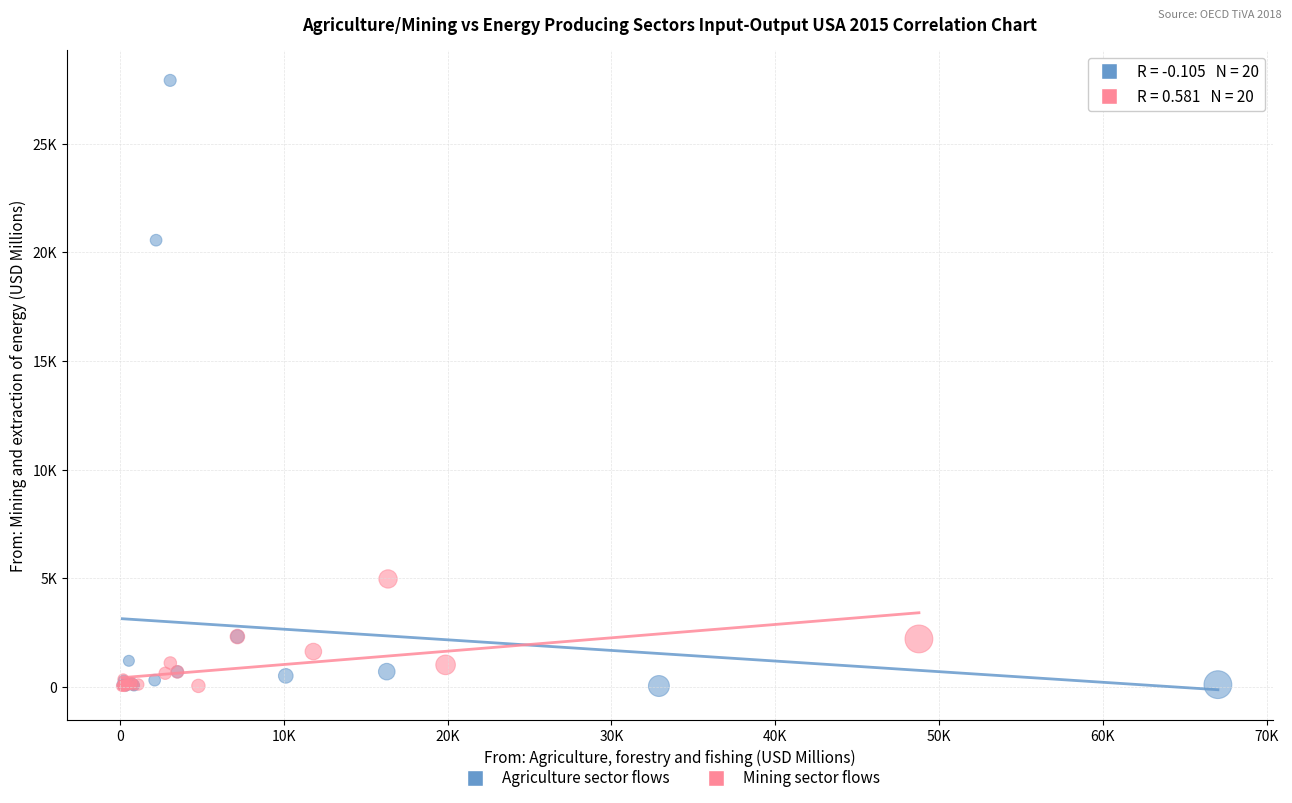

What are all the series names shown in the legend?

Agriculture sector flows, Mining sector flows